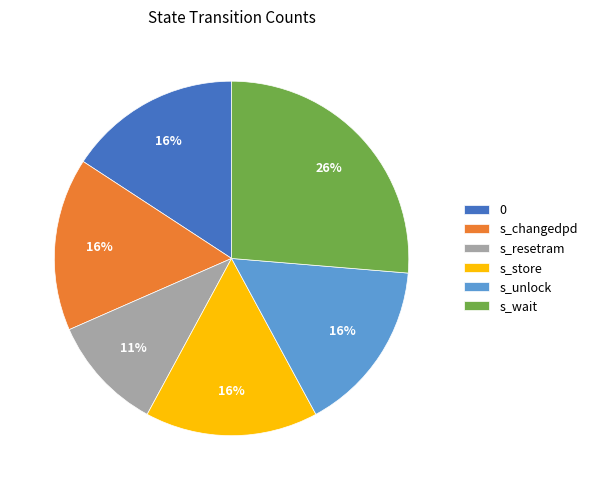

Does 0 represent more than half of the total?

No